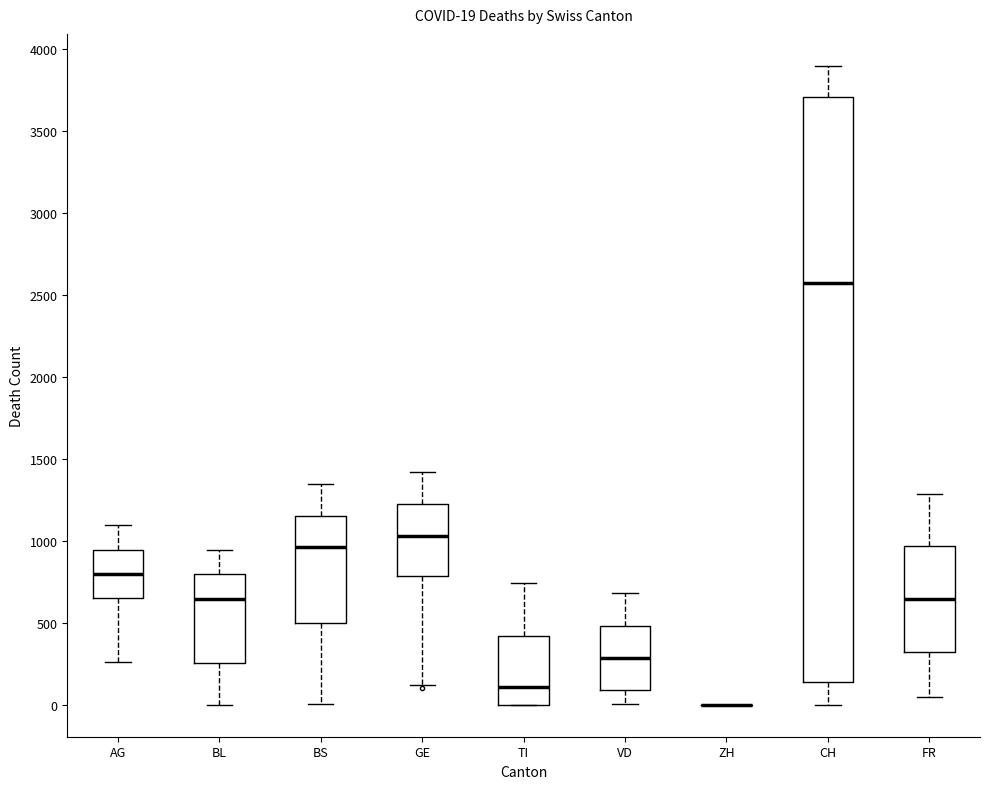

Which box is the tallest, from its lower edge to its upper edge?

CH